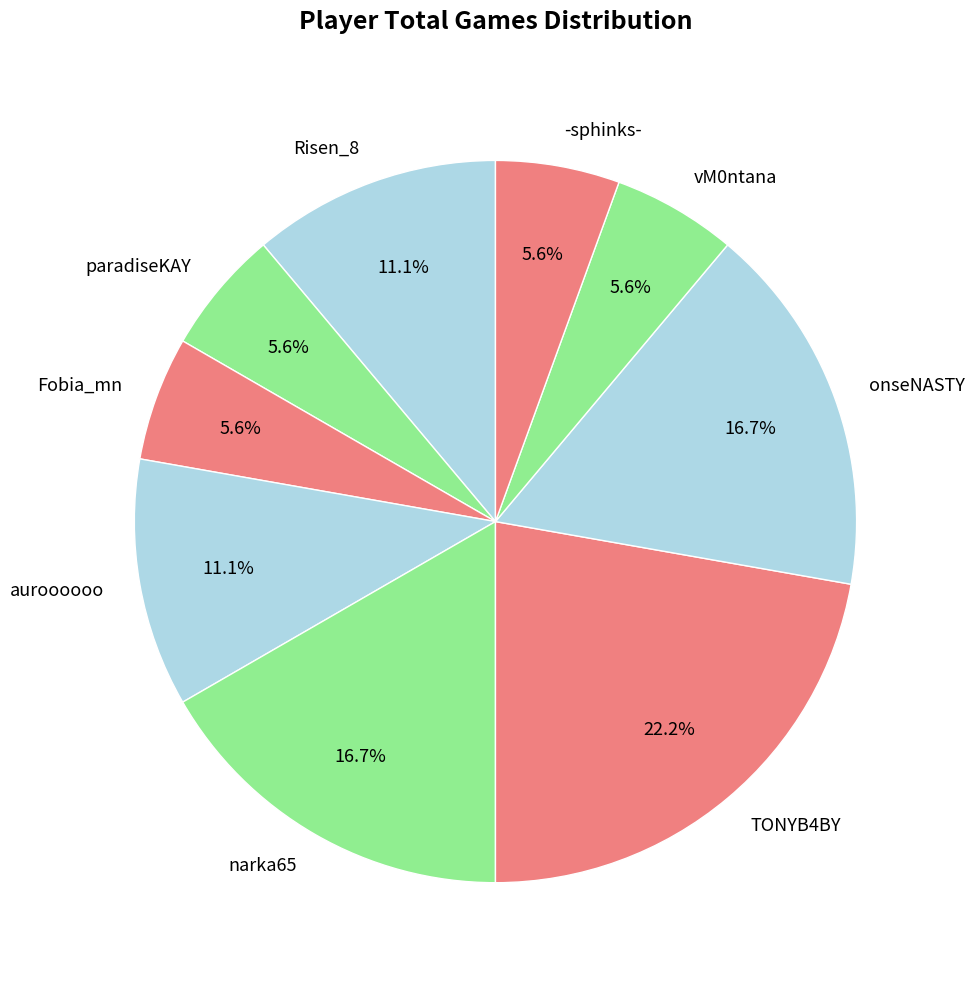

Which slice is the largest?

TONYB4BY